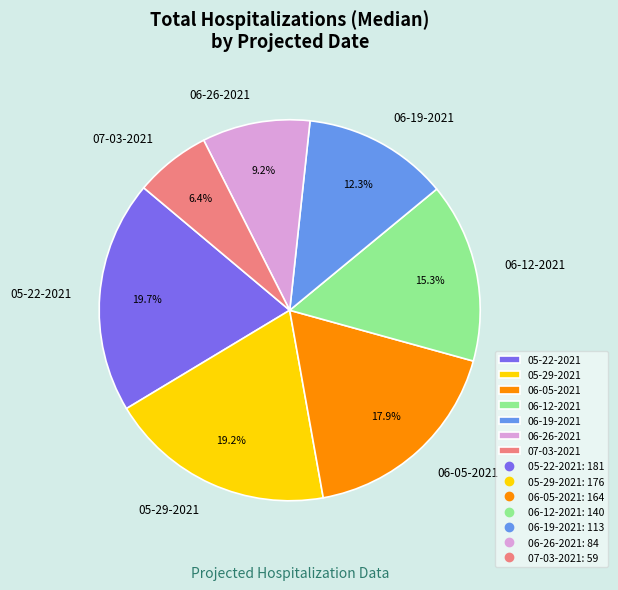

What portion of the pie excludes 06-05-2021?

82.1%